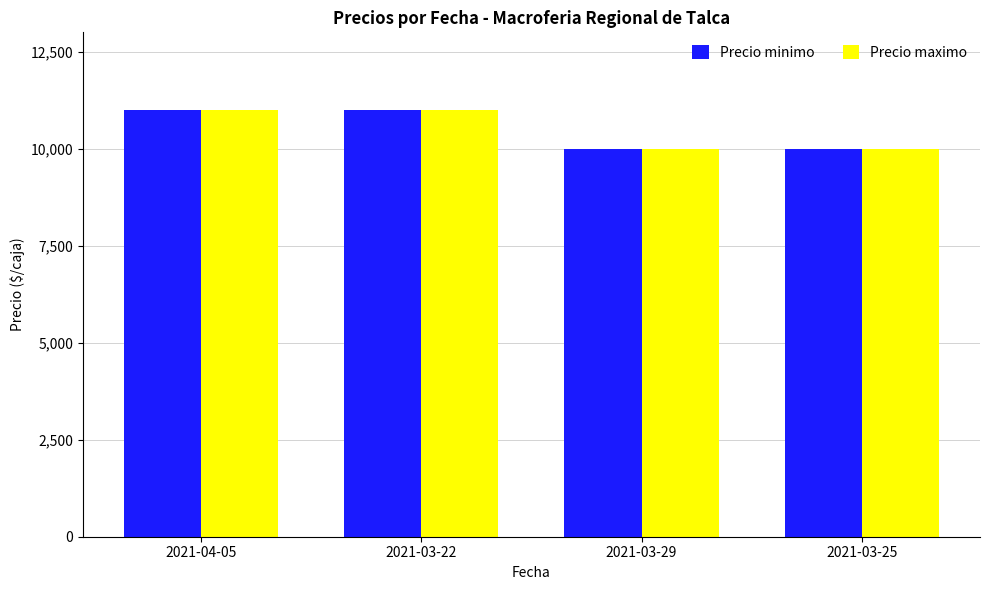

The value of Precio minimo at 2021-04-05 is 15935. True or false?

False